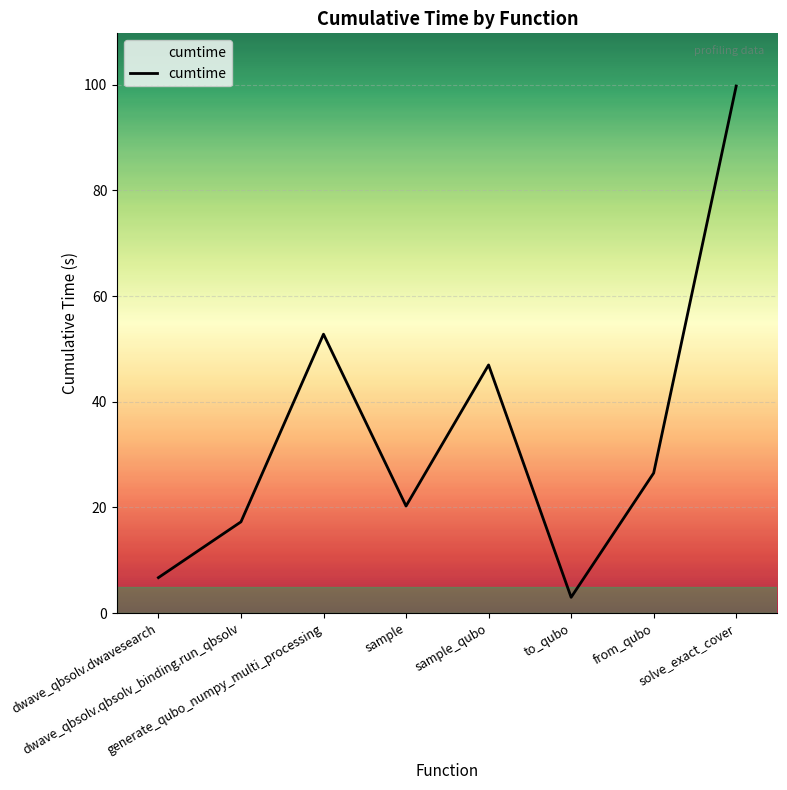

Rank the categories by value from highest to lowest.

solve_exact_cover, generate_qubo_numpy_multi_processing, sample_qubo, from_qubo, sample, dwave_qbsolv.qbsolv_binding.run_qbsolv, dwave_qbsolv.dwavesearch, to_qubo